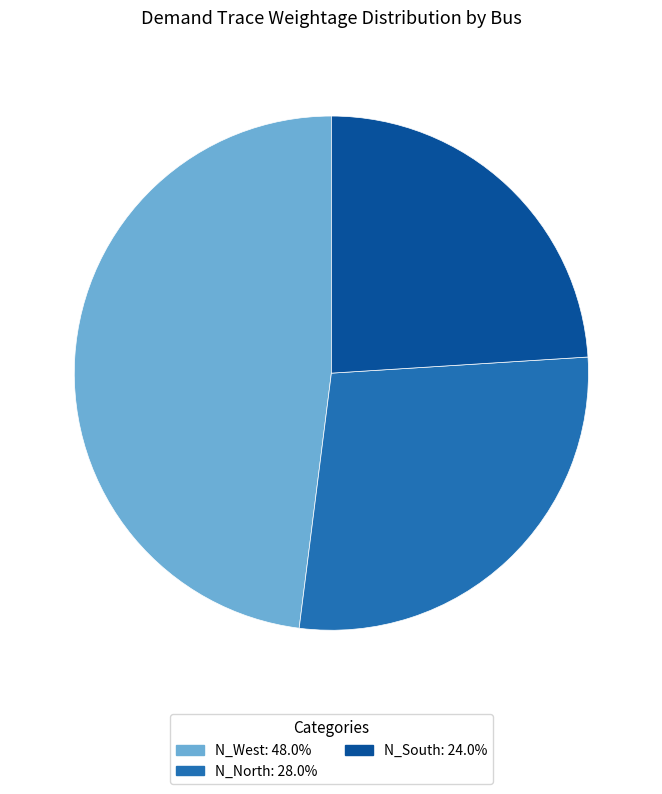

Is the sum of N_West: 48.0% and N_North: 28.0% greater than half?

Yes